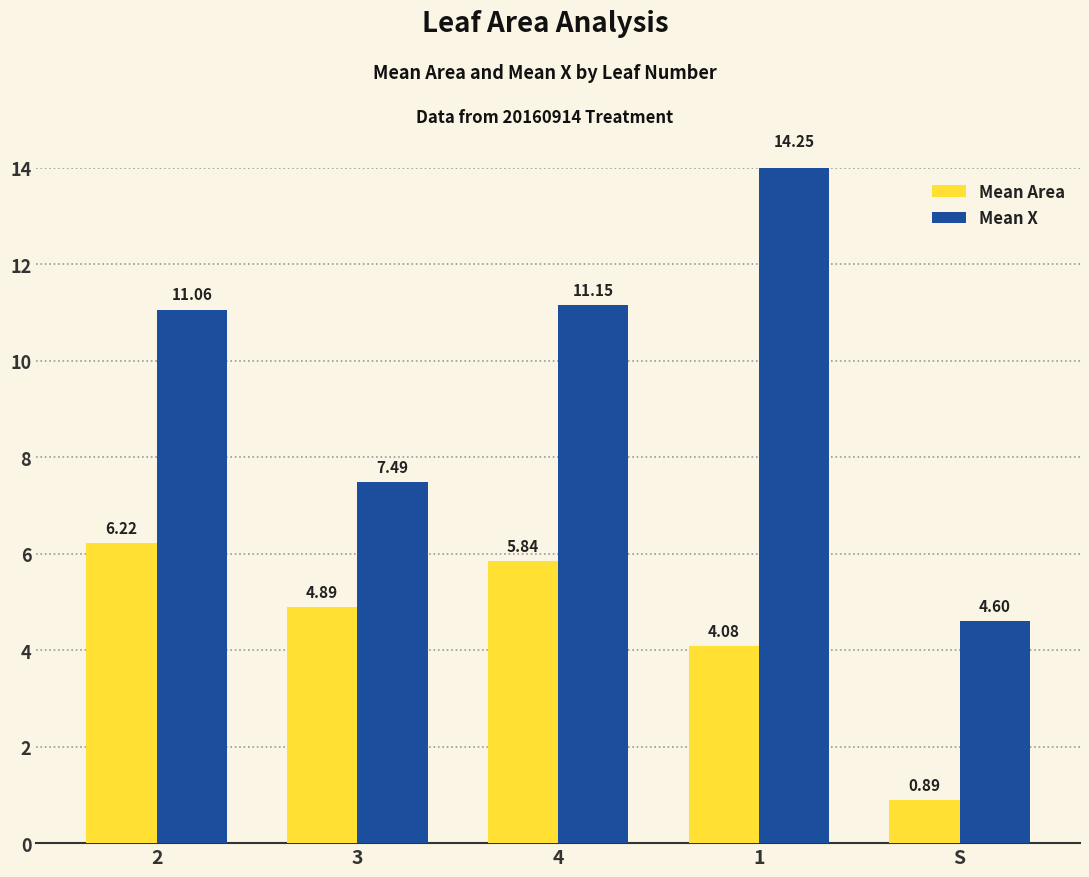

What is the label of the 4th bar from the left?

1